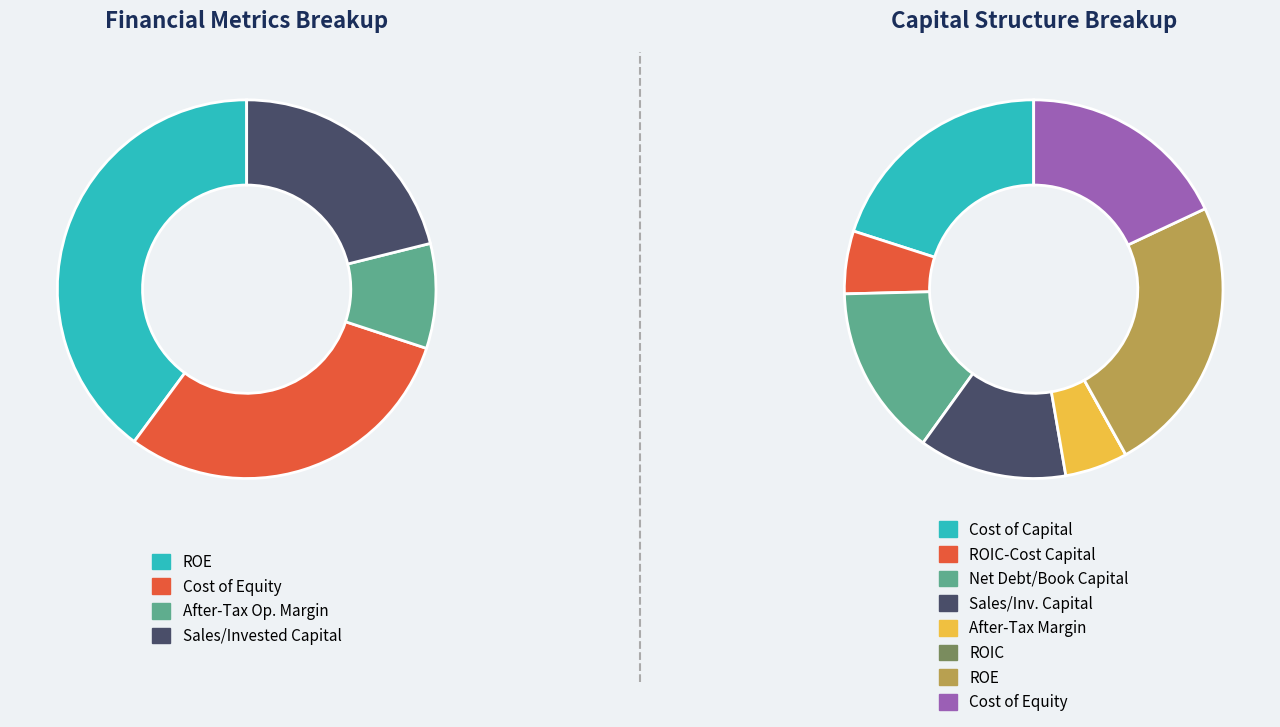

Which series has the largest range (max minus min)?

roe